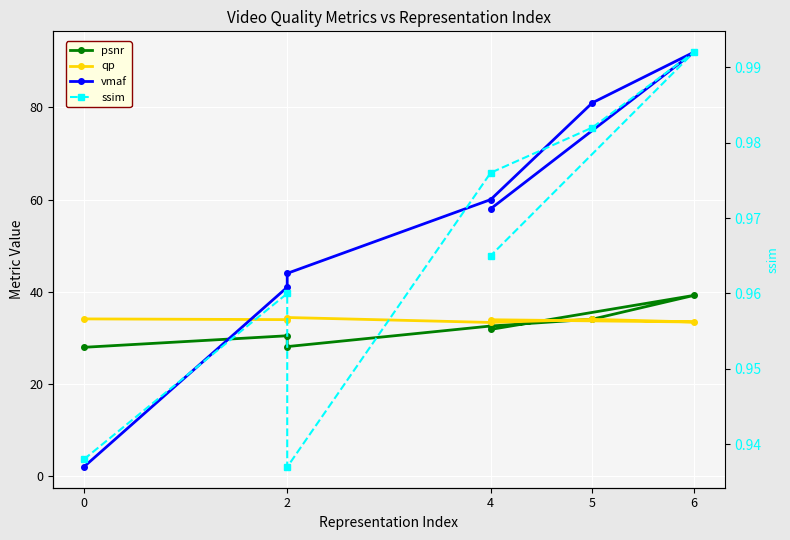

What is the total value across all series at 0?

65.0